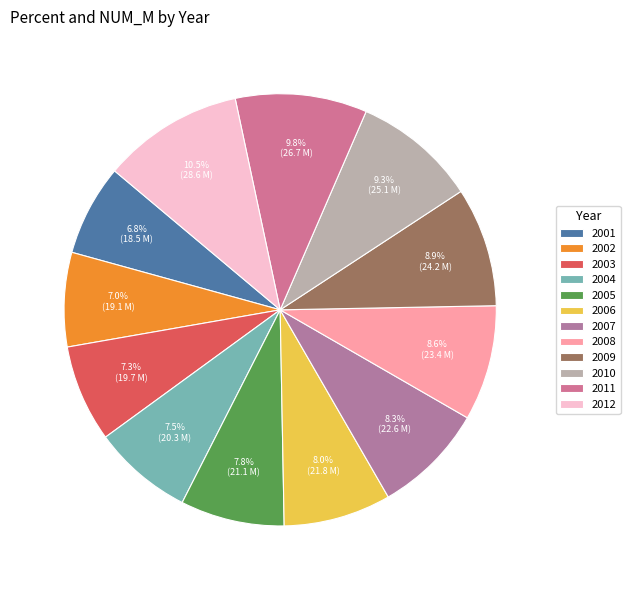

Is 2005 the majority of the pie?

No